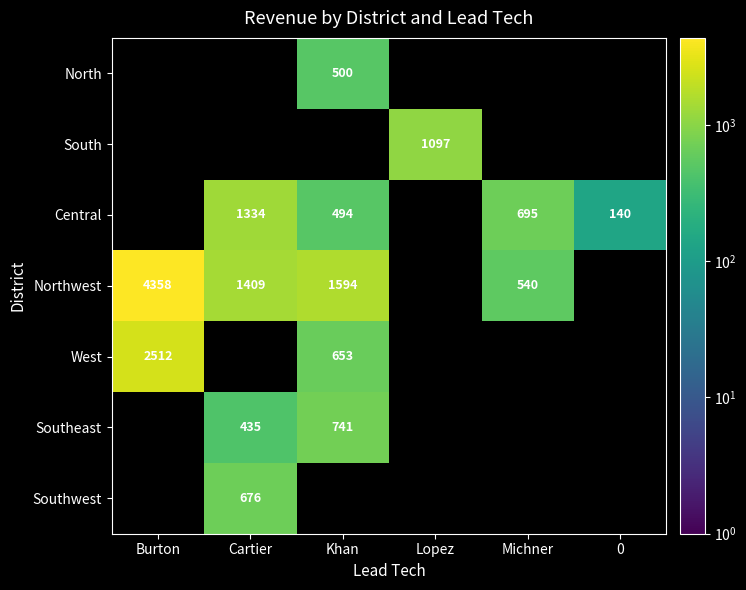

The value of Southeast at Khan is 741. True or false?

True